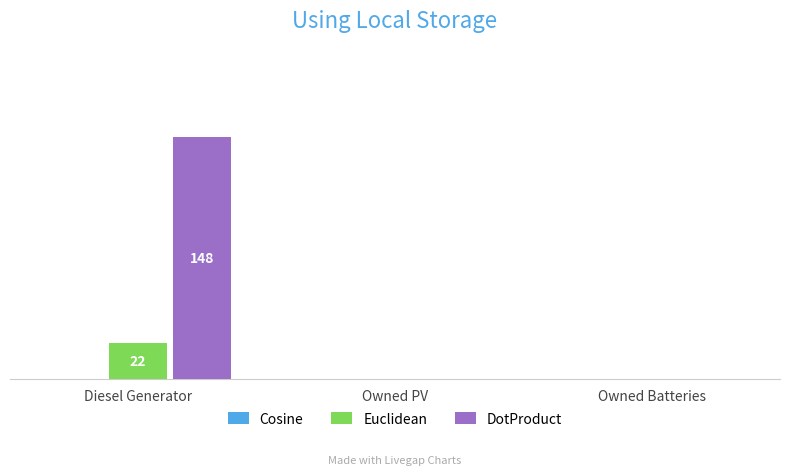

At how many categories does at least one series exceed 32?

1